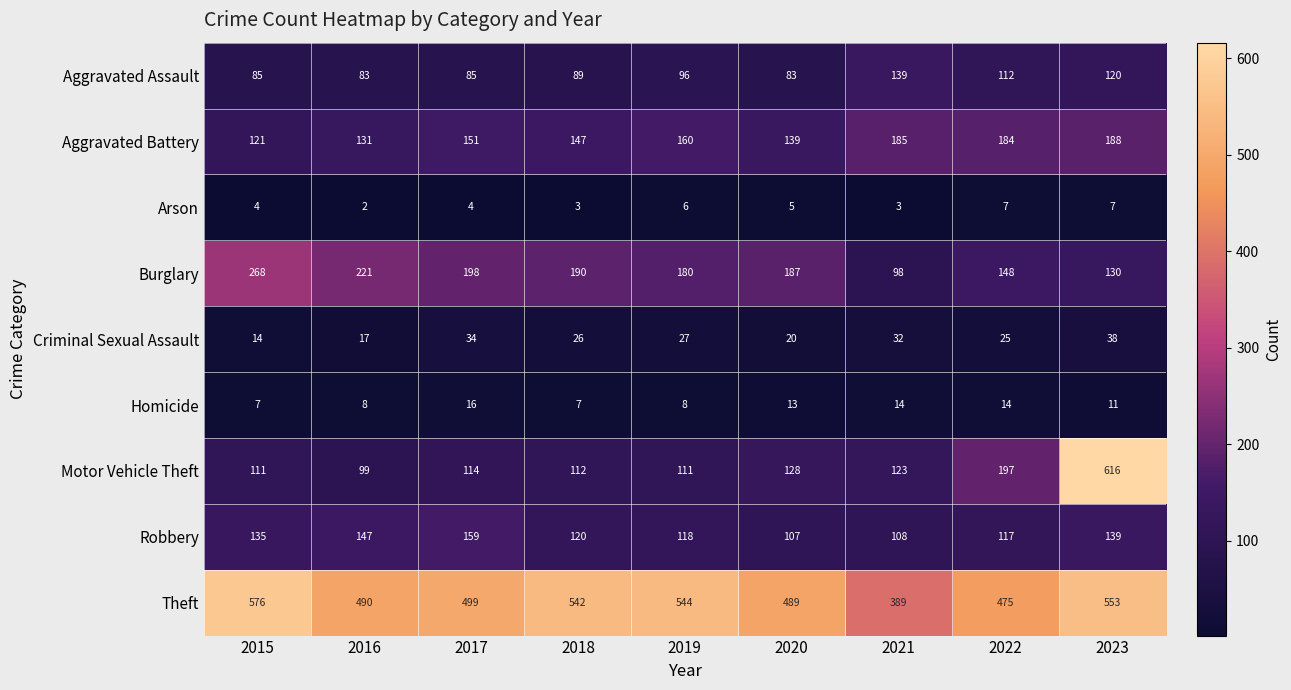

What value does the Aggravated Battery series have at 2016, to the nearest 10?

130